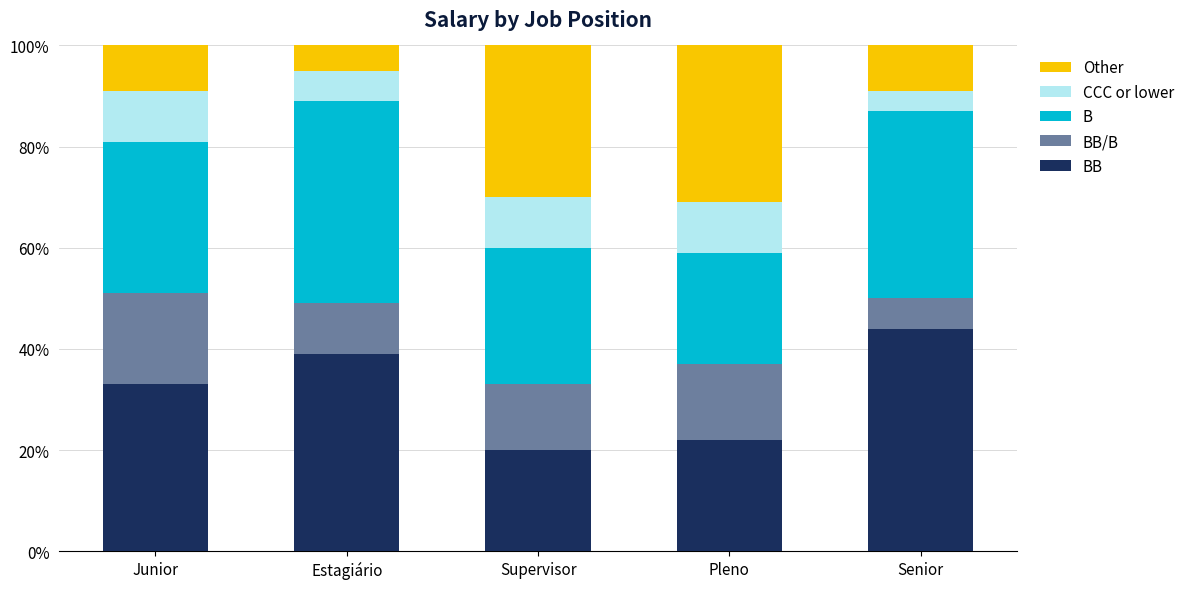

What are all the series names shown in the legend?

Other, CCC or lower, B, BB/B, BB